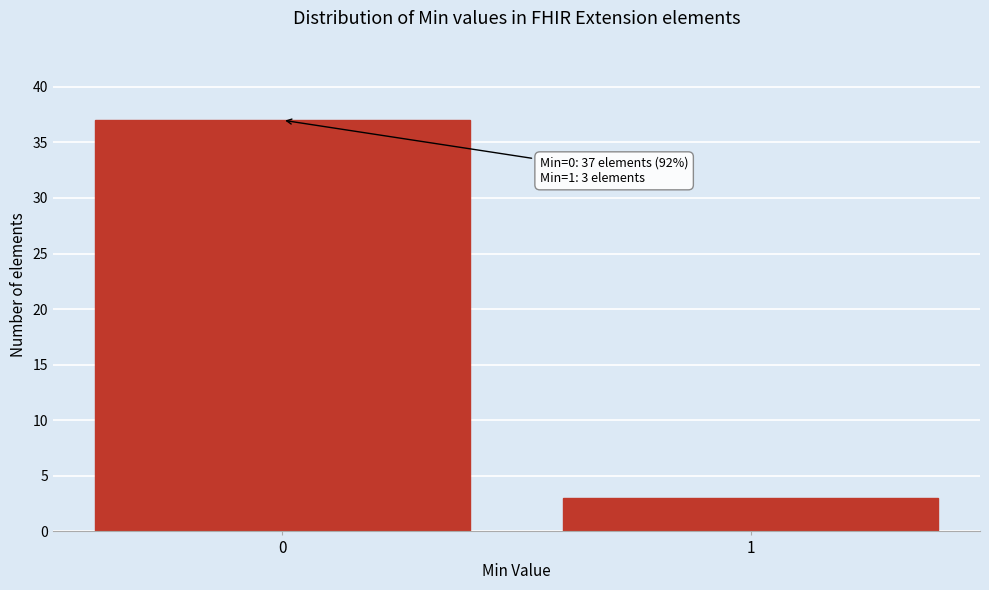

Reading left to right, transcribe all the data shown in this chart.

0=37	1=3